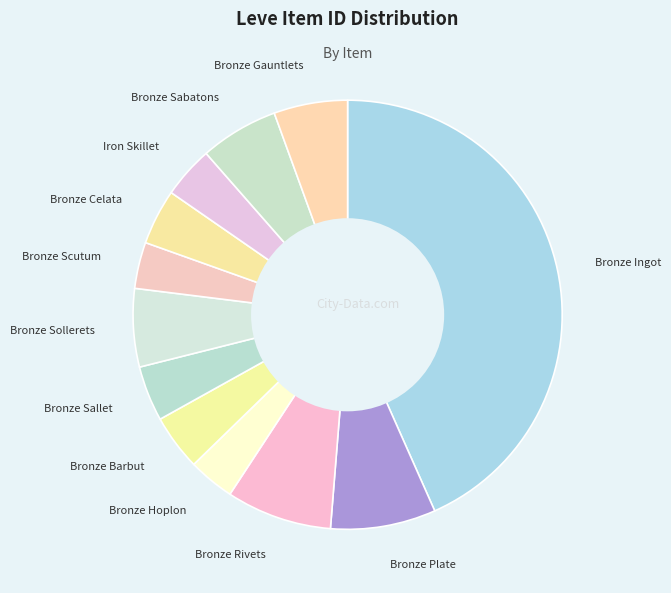

What is the largest slice in the pie chart?

Bronze Ingot